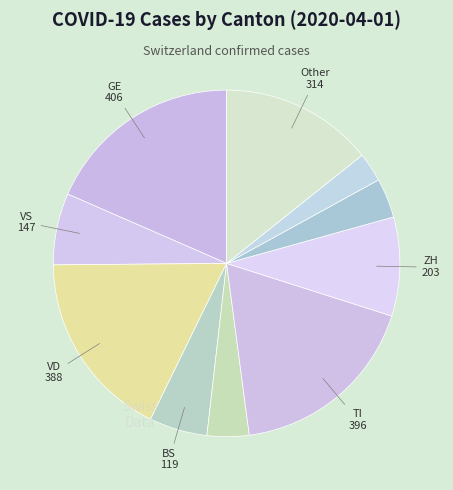

Is there a majority slice in this chart?

No